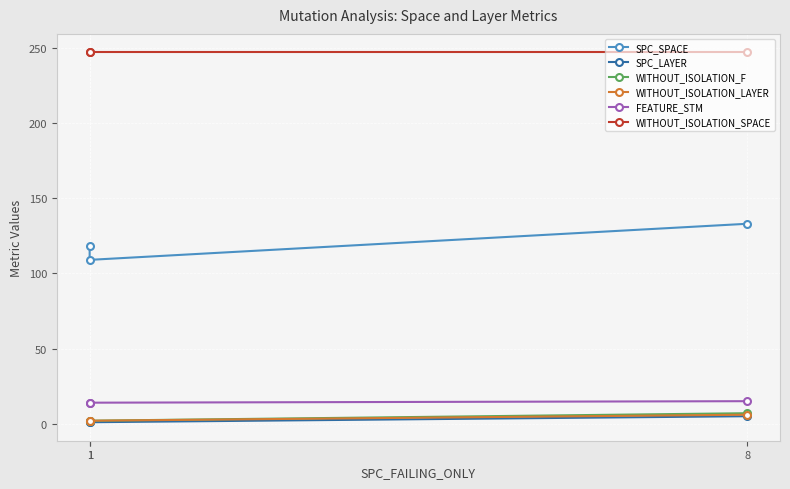

At how many categories does at least one series exceed 87?

3